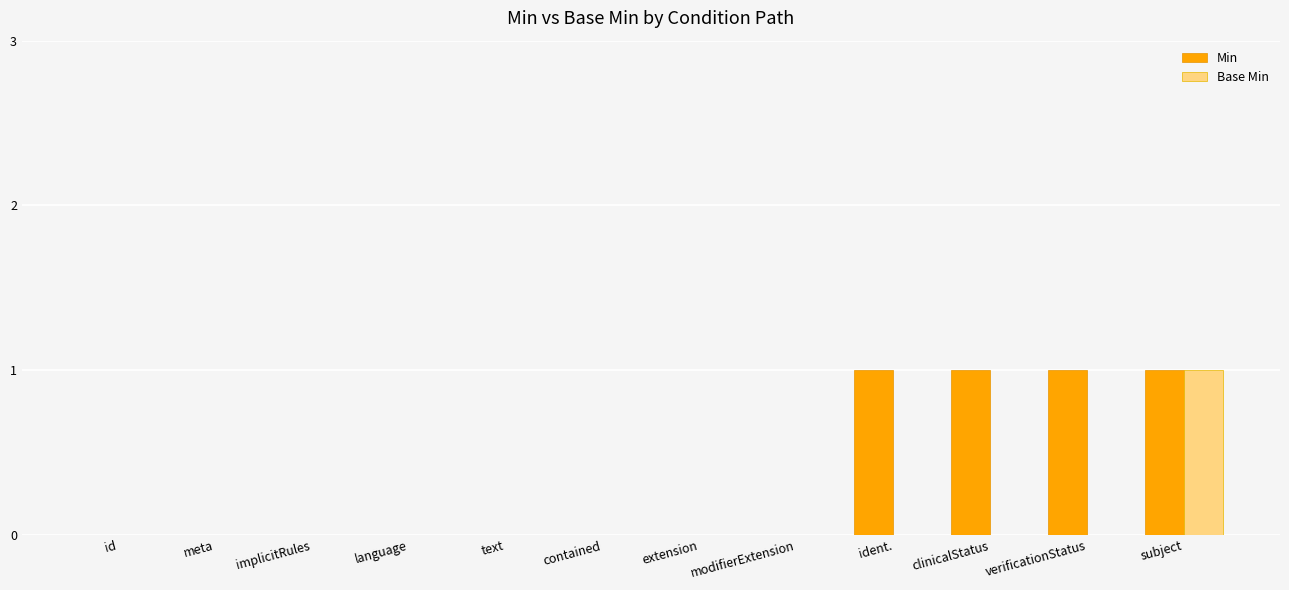

Reading left to right, what are all the values shown in this chart?

Min: 0	0	0	0	0	0	0	0	1	1	1	1
Base Min: 0	0	0	0	0	0	0	0	0	0	0	1